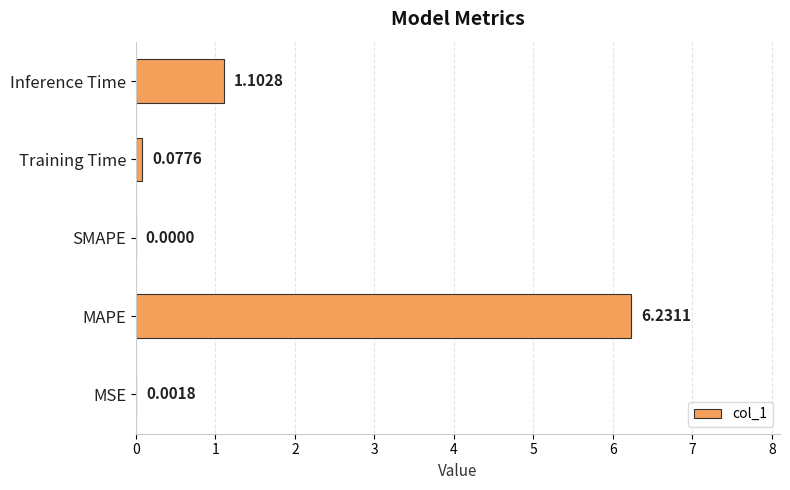

Which label corresponds to the largest value in the chart?

MAPE